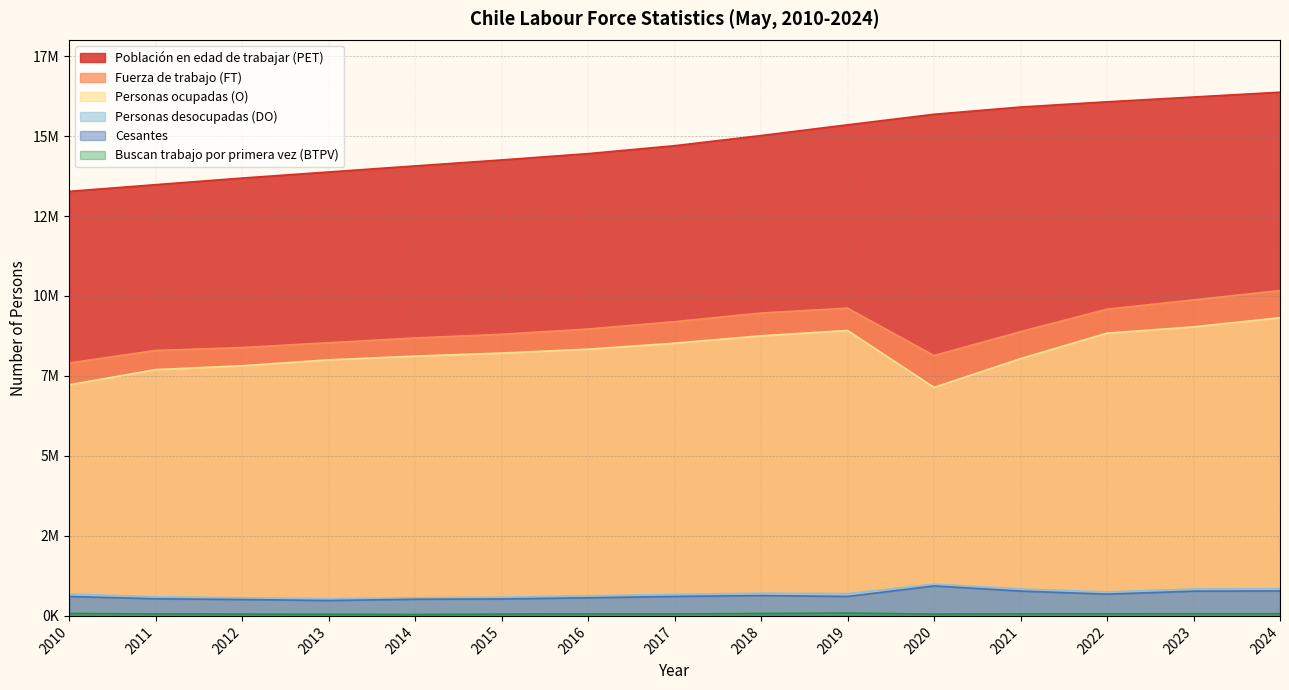

True or false: Población en edad de trabajar (PET) has a value of 16369690 at 2024.

True